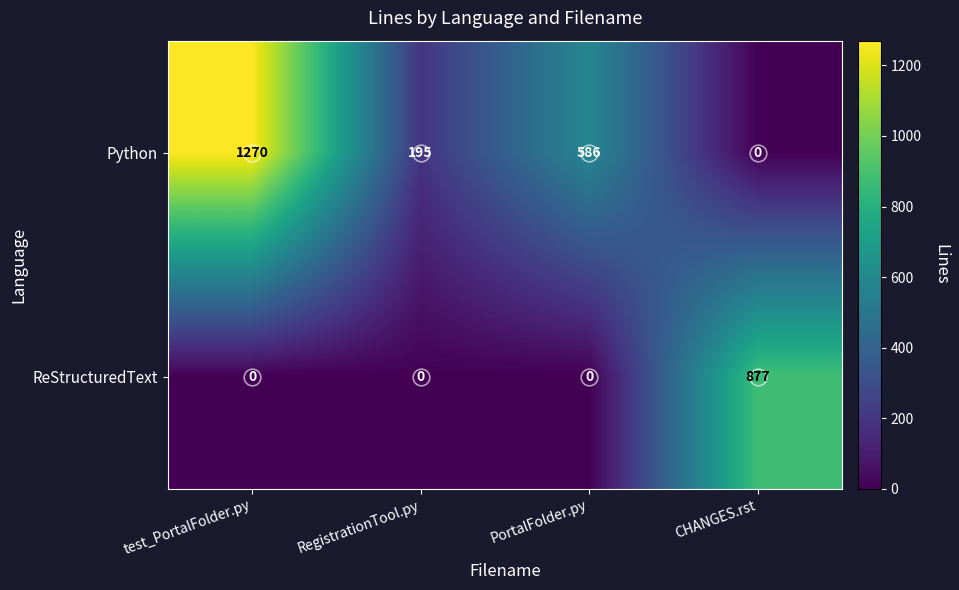

Which series has the largest total across all categories?

Python